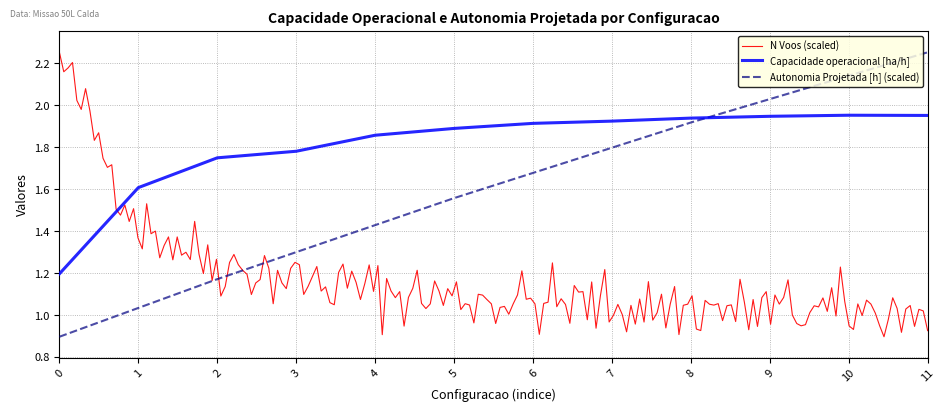

What is the minimum value for Capacidade operacional [ha/h]?

1.2